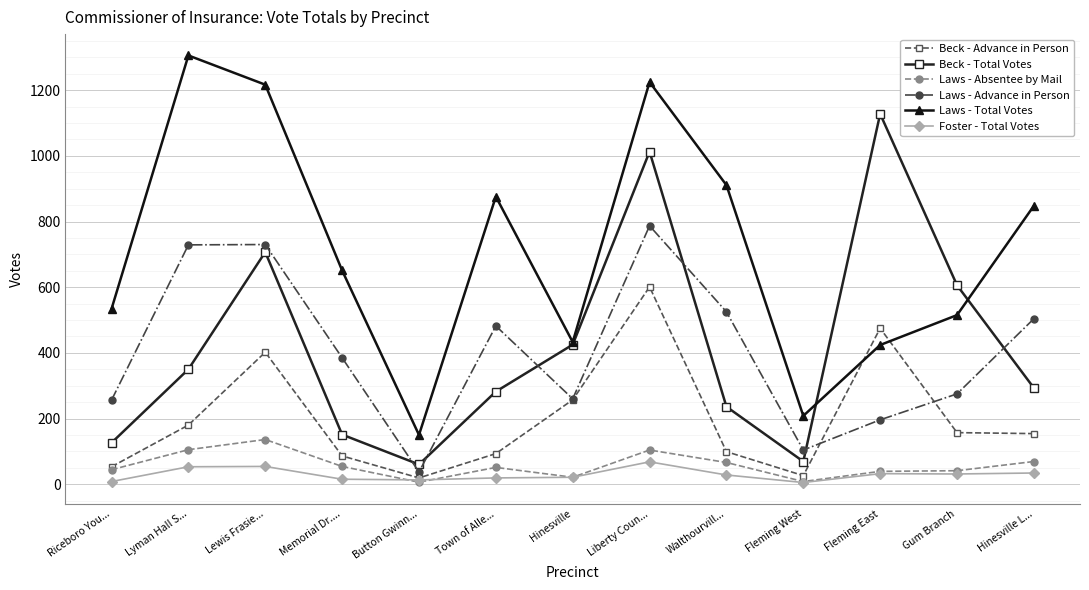

What is the label of the 2nd point from the right?

Gum Branch